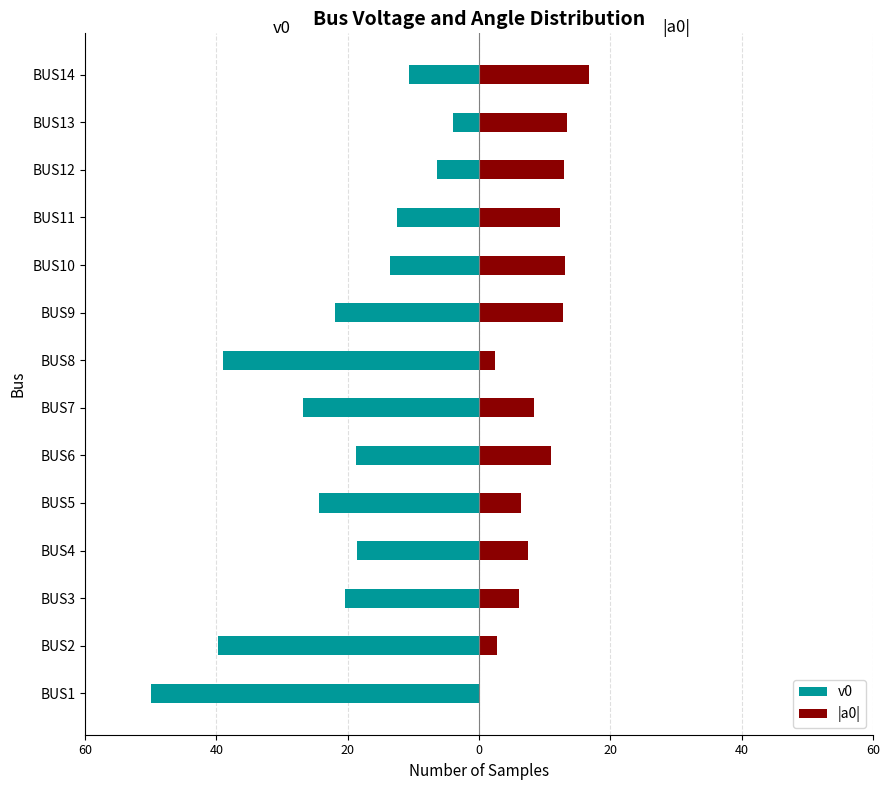

True or false: |a0| has a value of 2.9 at BUS5.

False